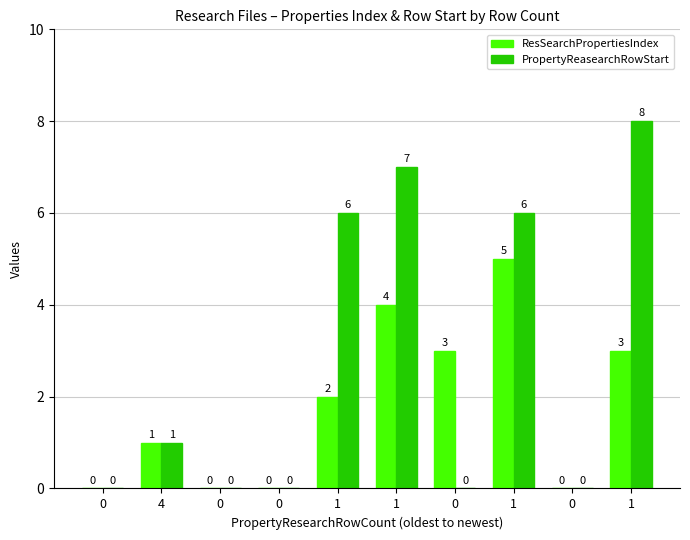

What is the difference between the maximum and second lowest values in the PropertyReasearchRowStart series?

8